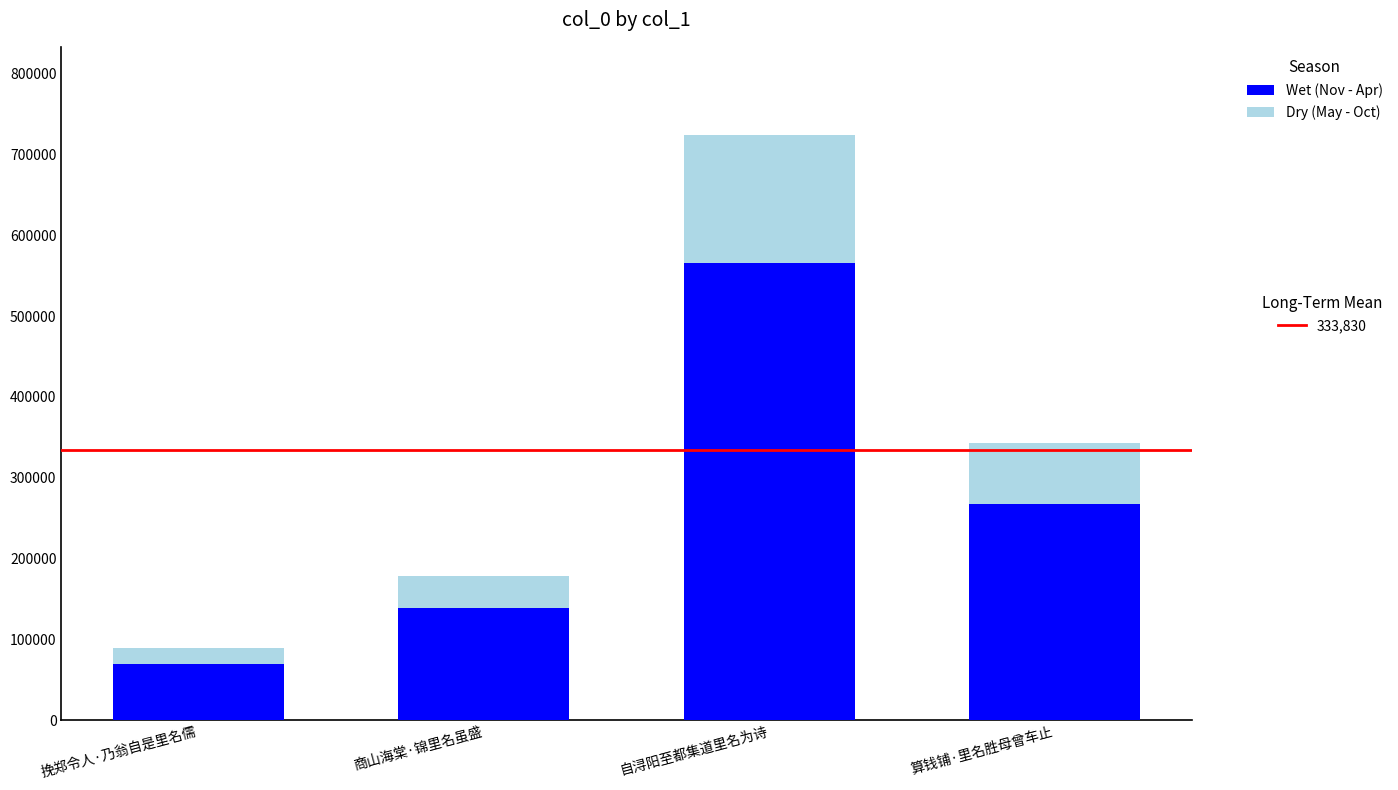

What is the total value across all series at 算钱铺·里名胜母曾车止?

342943.0